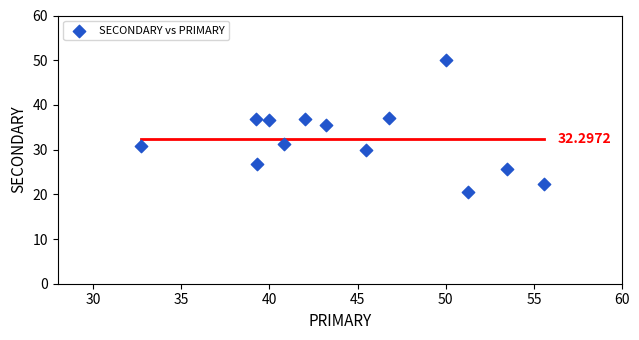

What is the range of Y values (max minus min)?

29.5